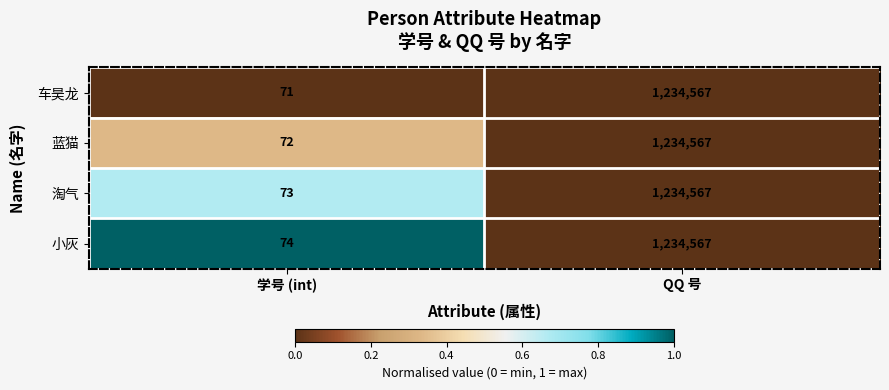

Which series has the largest total across all categories?

小灰